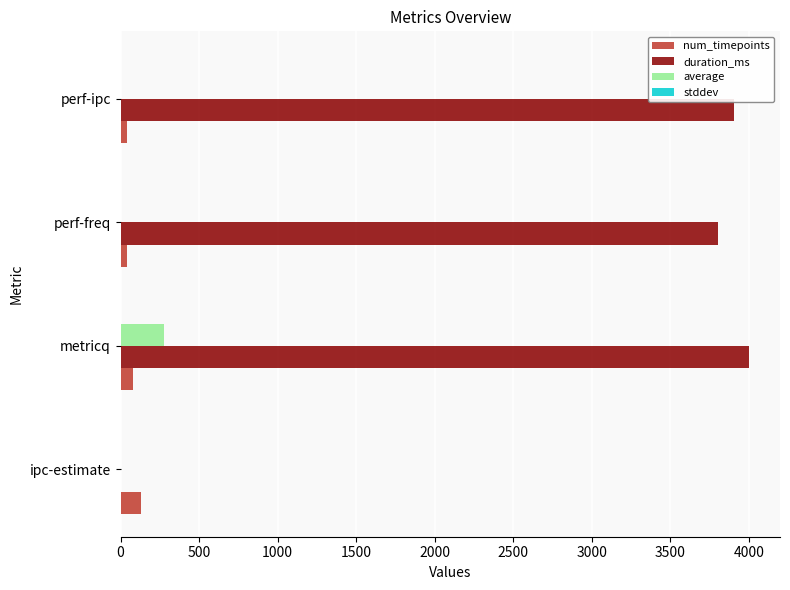

Which series has the largest total across all categories?

duration_ms